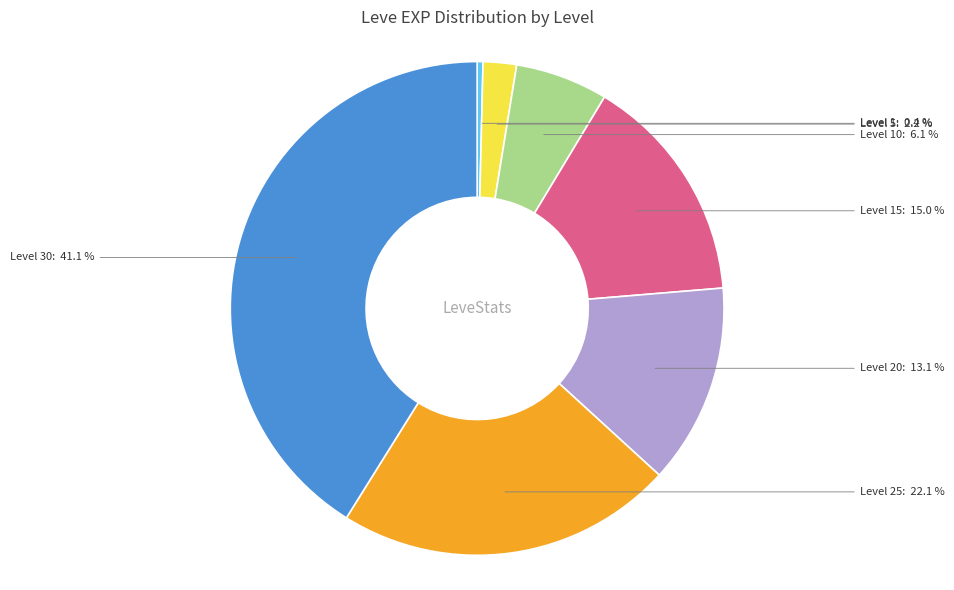

Is there a majority slice in this chart?

No